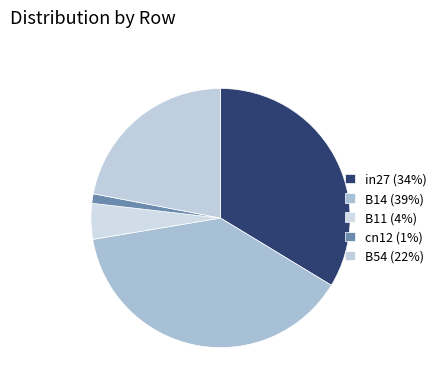

Rank the categories by value from lowest to highest.

cn12, B11, B54, in27, B14